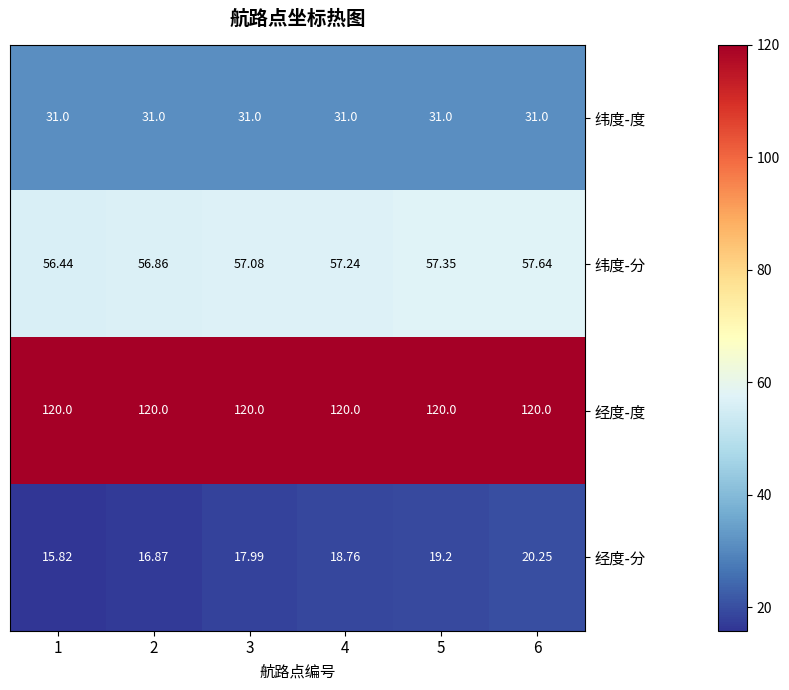

Which series has the largest total across all categories?

经度-度